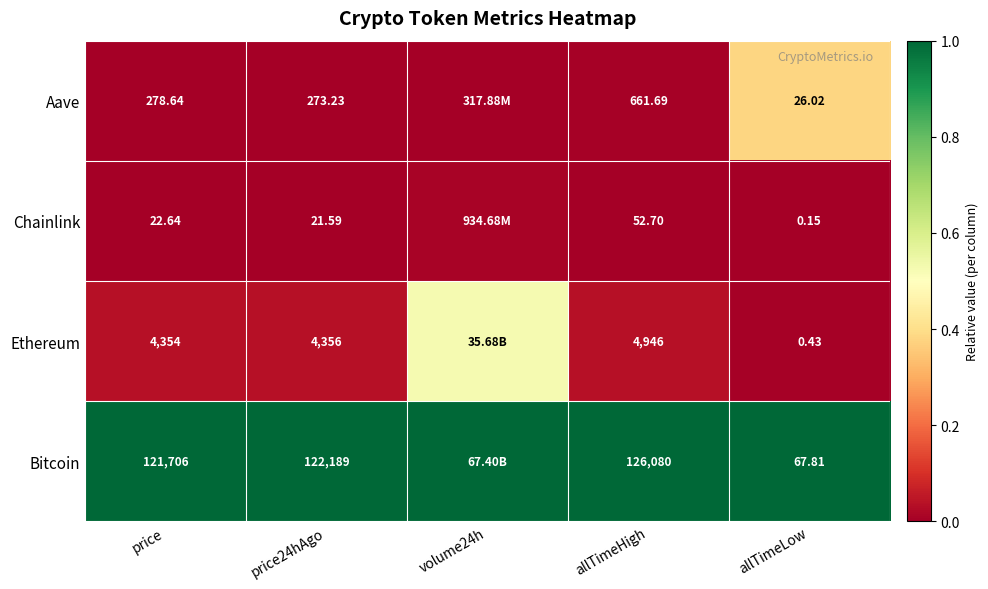

Between allTimeHigh and allTimeLow, which series saw the biggest shift?

Bitcoin